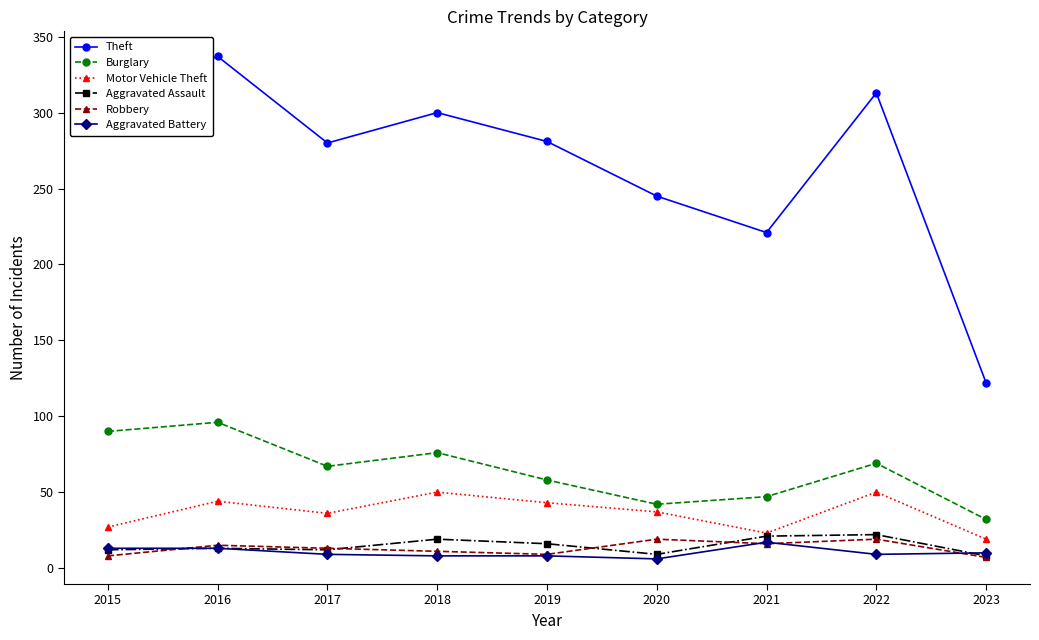

True or false: Robbery has more than 0 points higher than both neighbors.

True